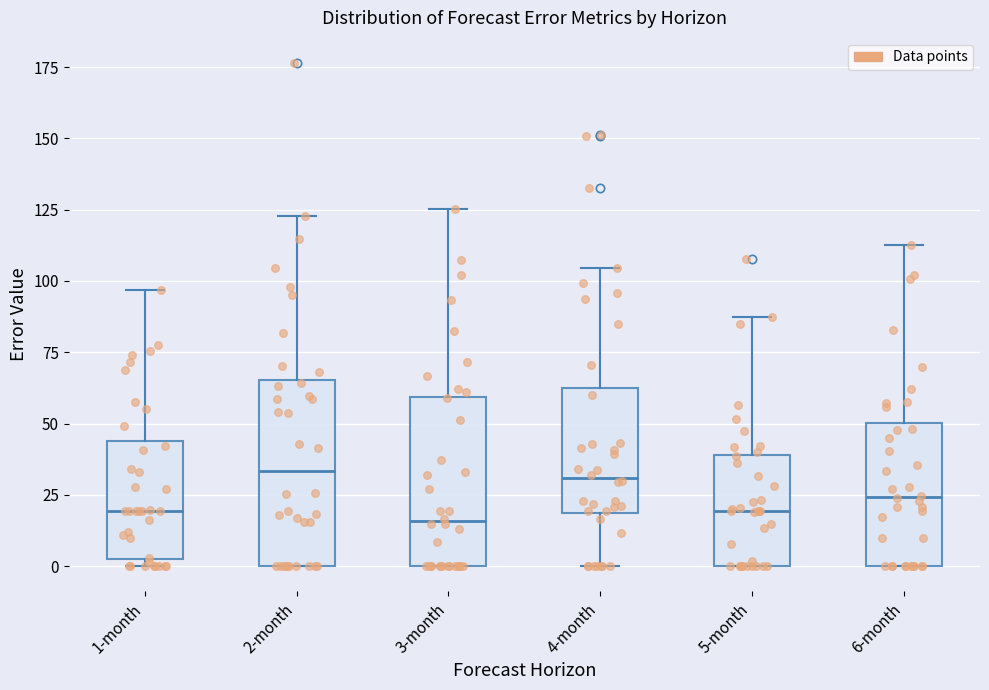

Where does the lower whisker of the box for 4-month end on the y-axis? The values are not printed on the chart, so give them approximately, as read against the axis.

0